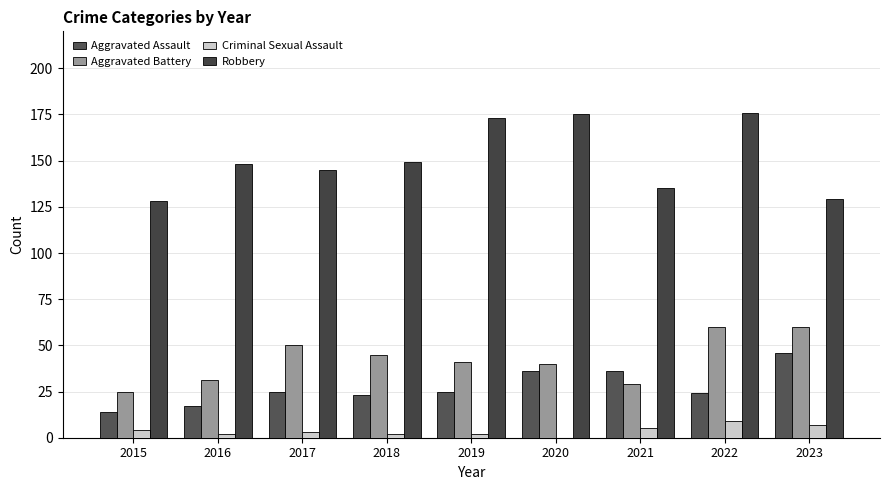

Reading left to right, list all the values displayed in this chart.

Aggravated Assault: 14	17	25	23	25	36	36	24	46
Aggravated Battery: 25	31	50	45	41	40	29	60	60
Criminal Sexual Assault: 4	2	3	2	2	0	5	9	7
Robbery: 128	148	145	149	173	175	135	176	129